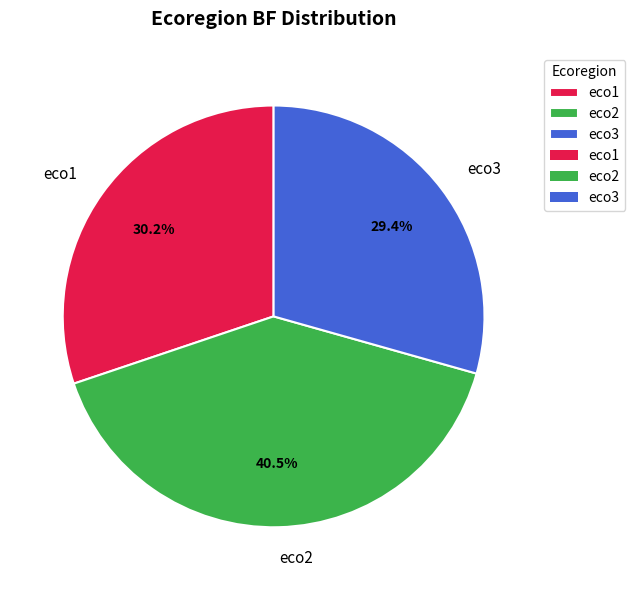

What is the ratio of the value at eco2 to the value at eco3?

1.4